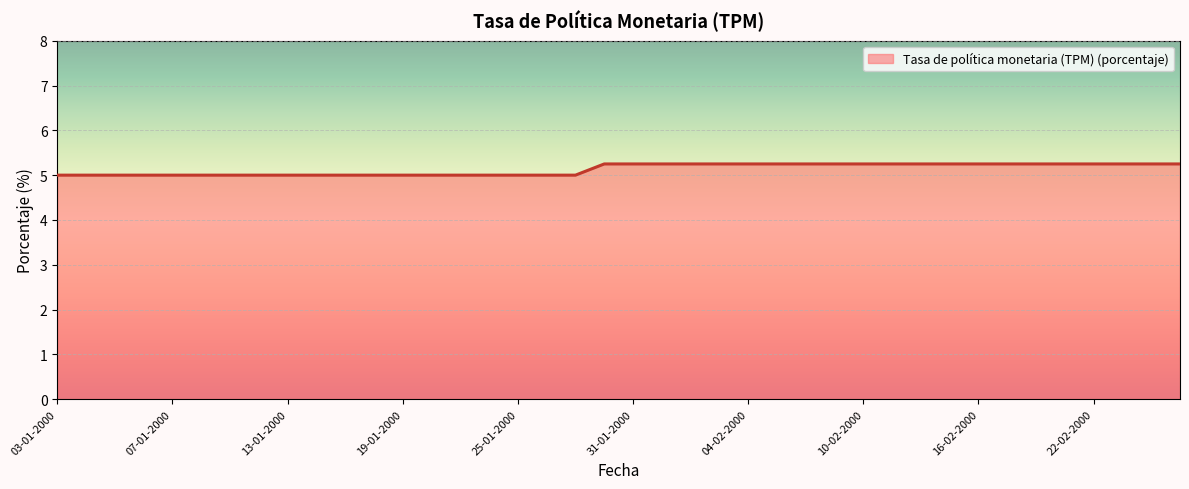

What is the minimum value shown in the chart?

5.0